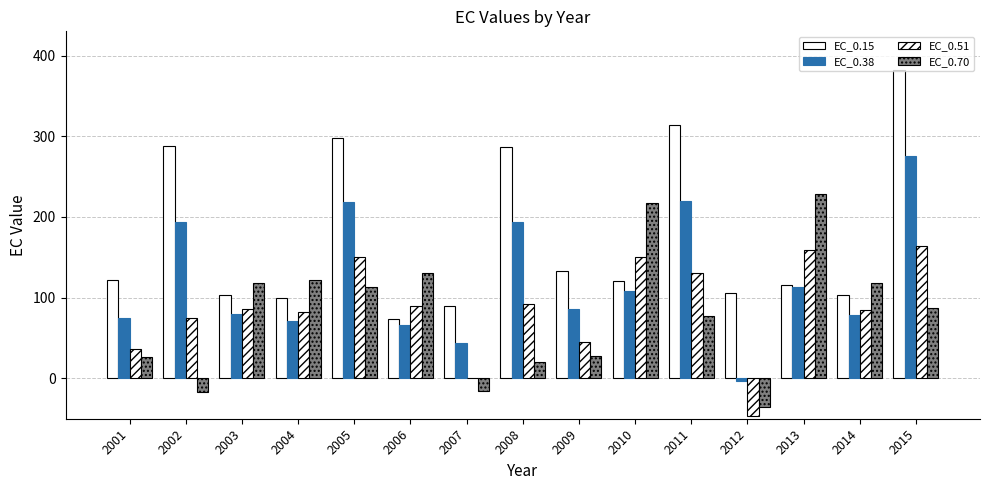

Which label corresponds to the largest value in the chart?

2015